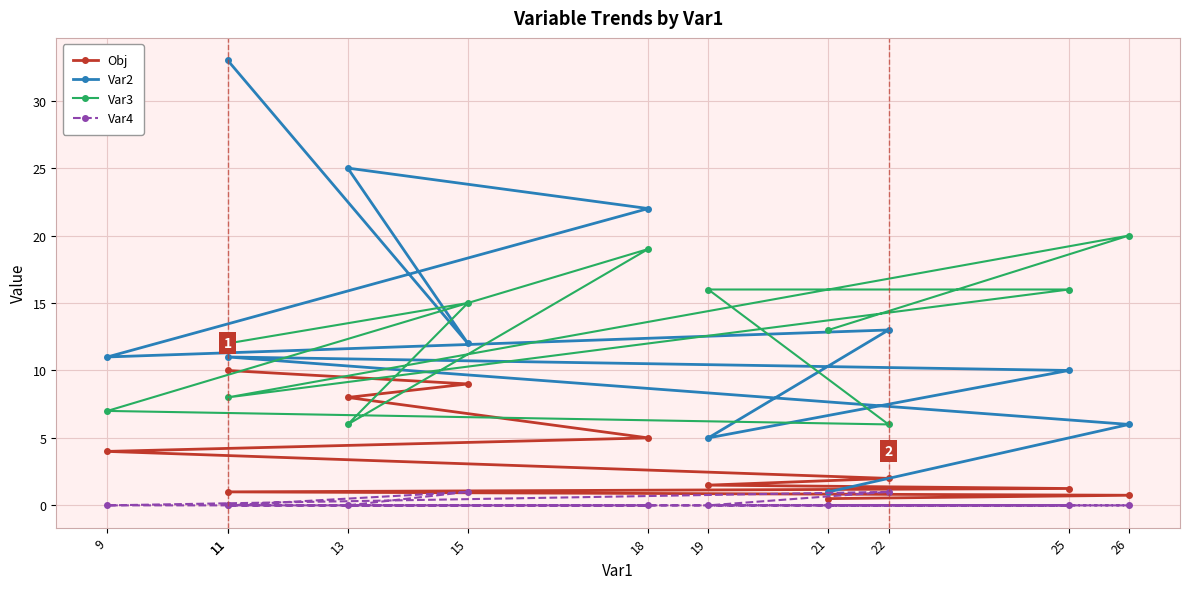

Is the value of Var2 at 11 greater than the value of Var4 at 13?

Yes